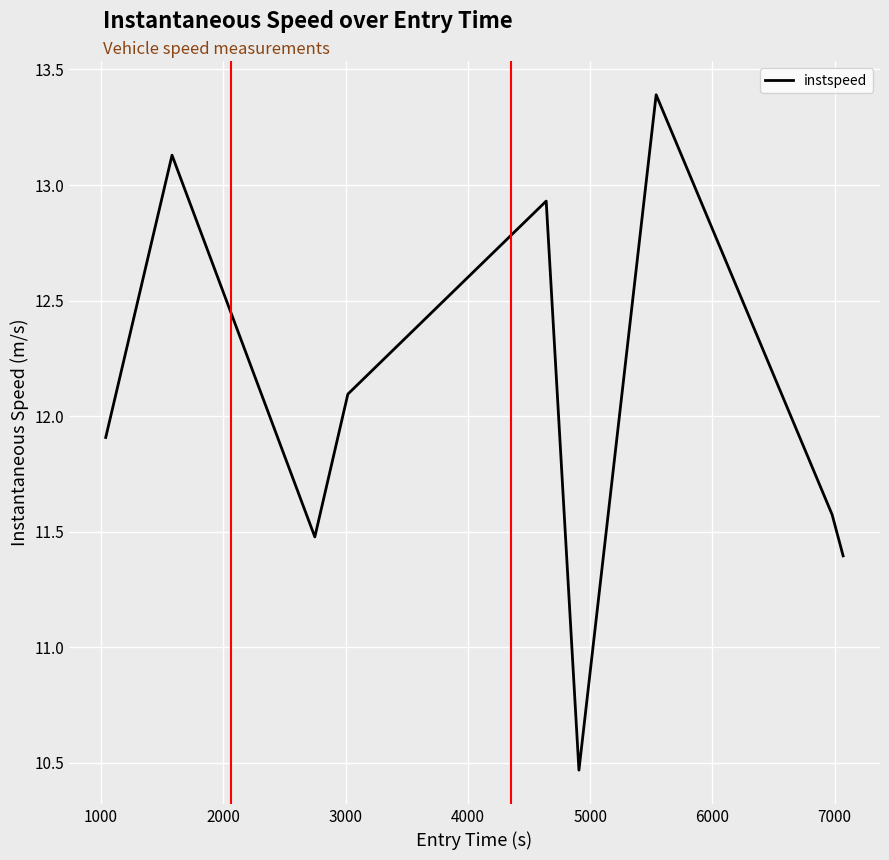

What is the greatest value displayed?

13.4